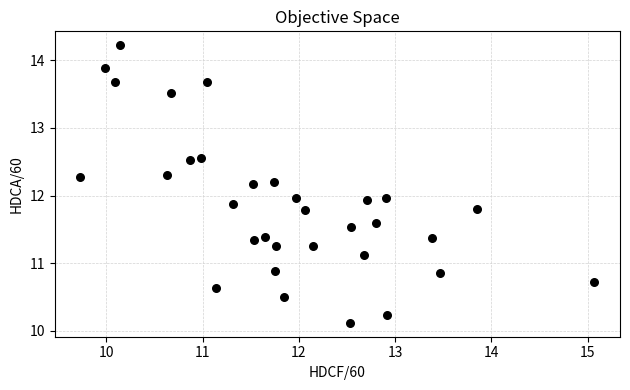

What is the range of X values (max minus min)?

5.3